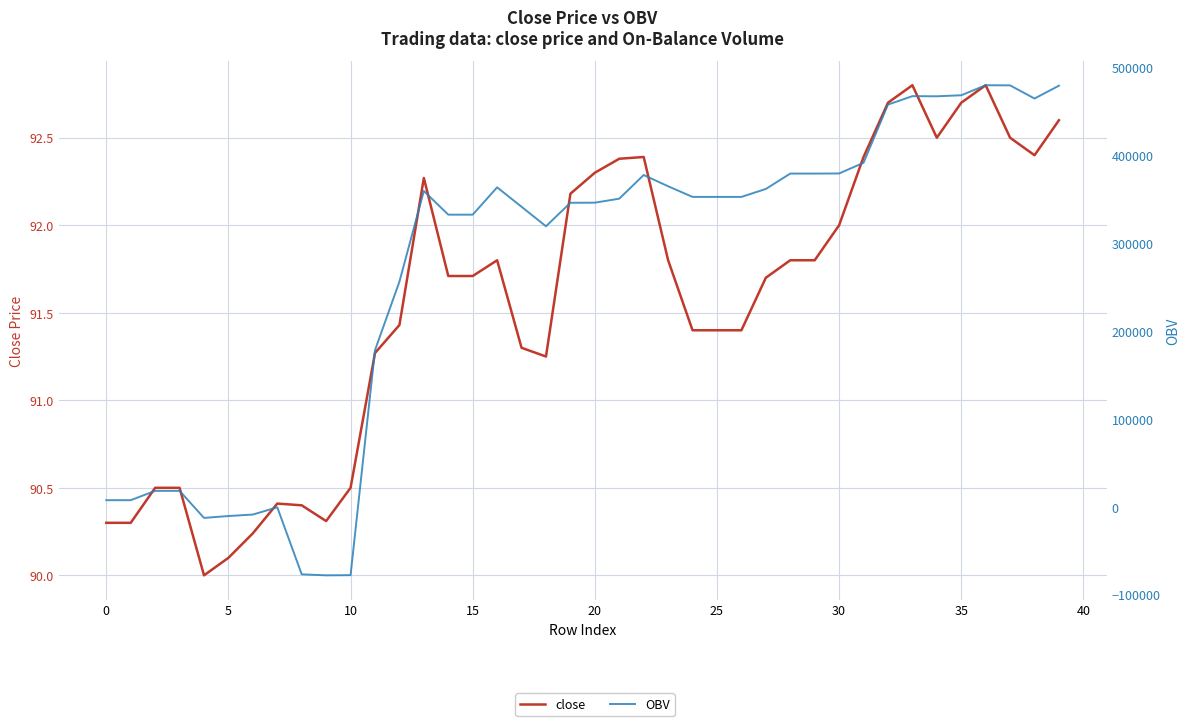

How many values in OBV are below zero?

7